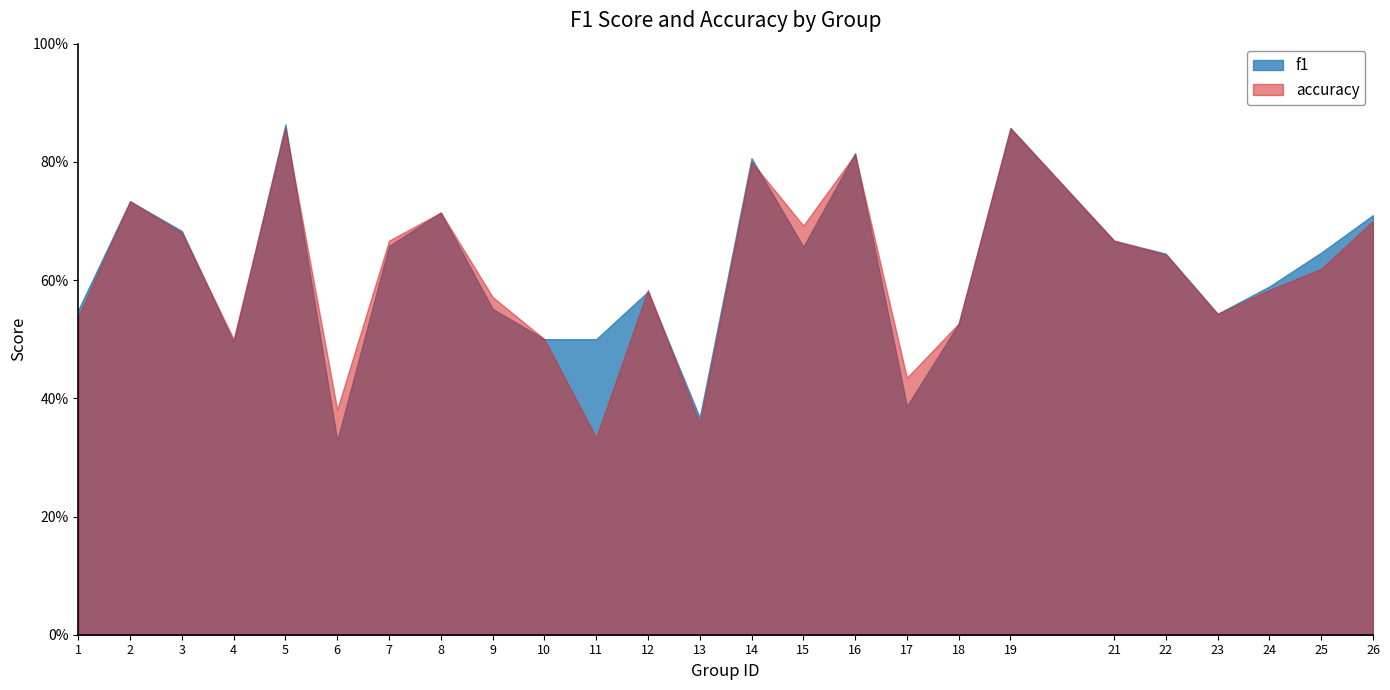

What is the average value of the accuracy series?

0.6